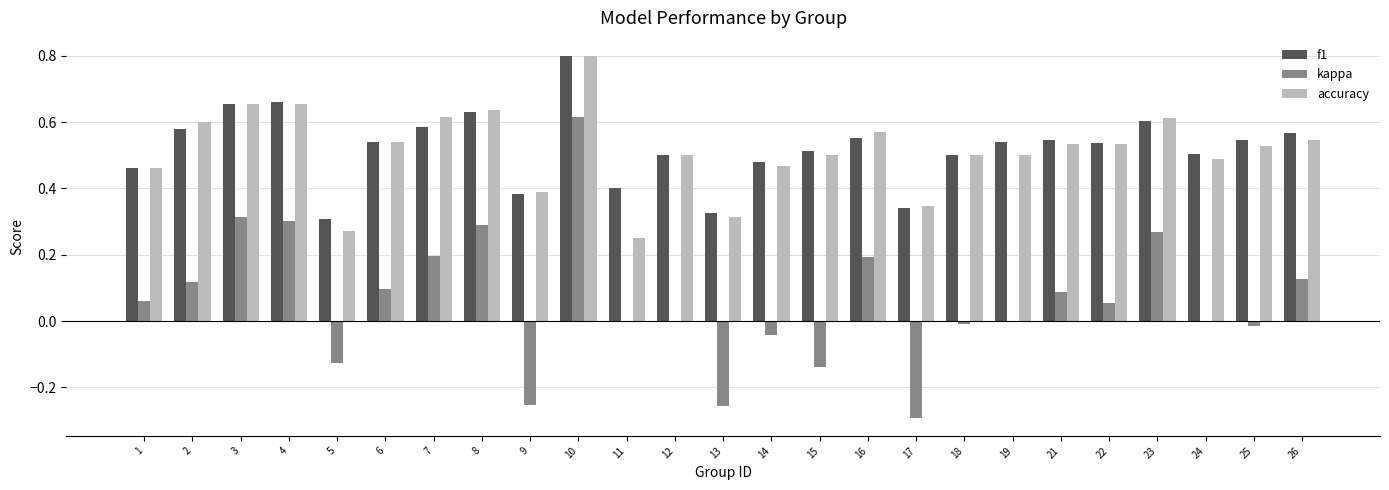

How many accuracy values are between 0 and 1?

25